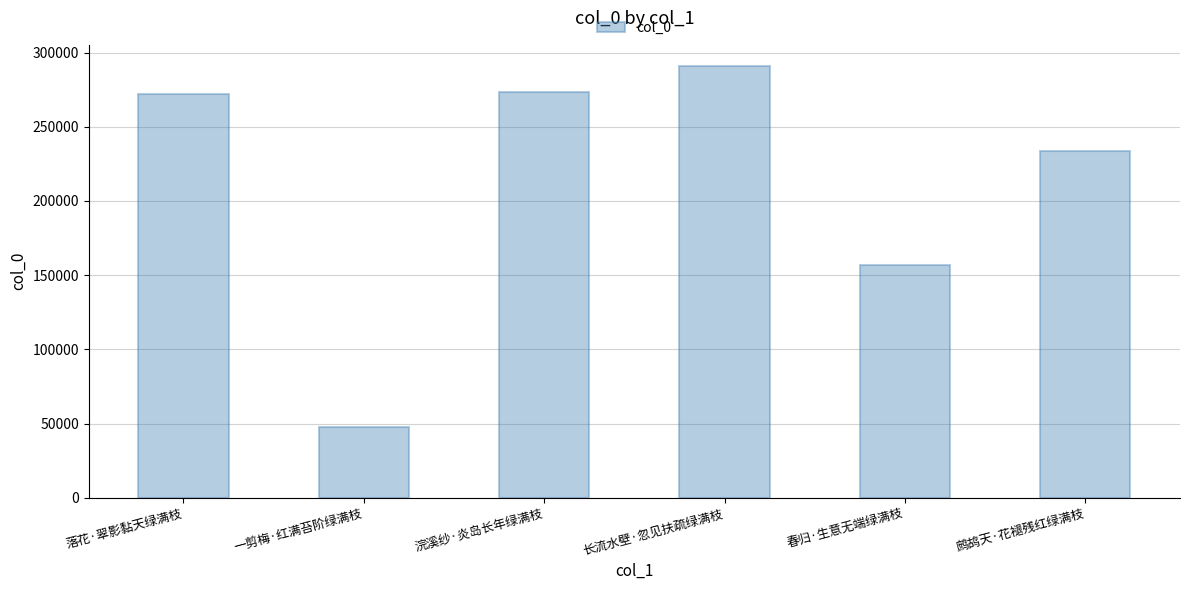

What is the change in value from 落花·翠影黏天绿满枝 to 一剪梅·红满苔阶绿满枝?

-224216